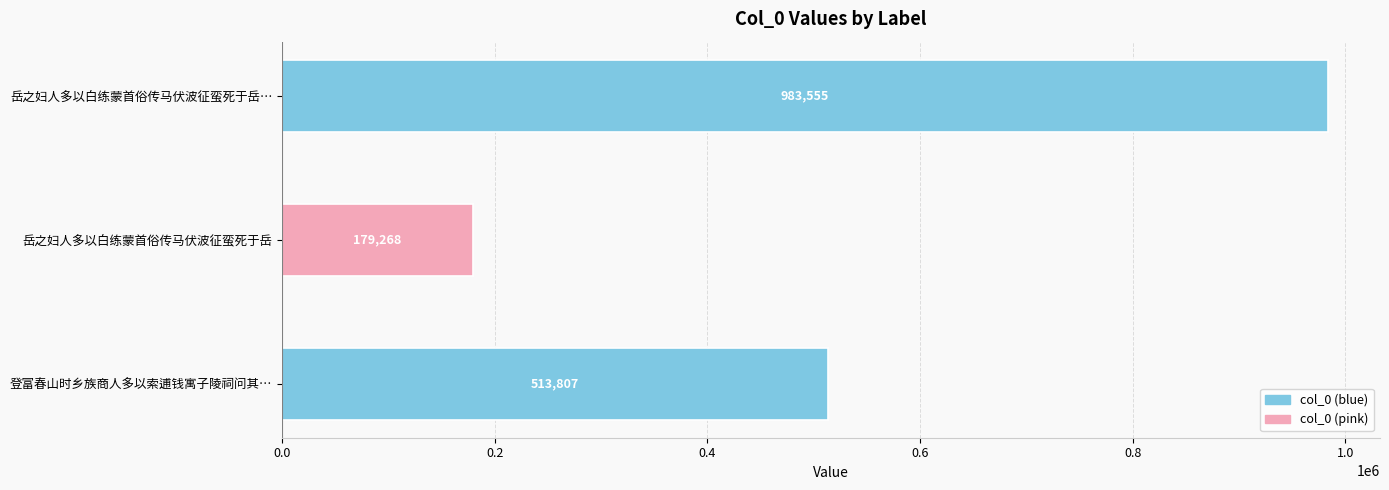

What position from the bottom is 岳之妇人多以白练蒙首俗传马伏波征蛮死于岳?

2